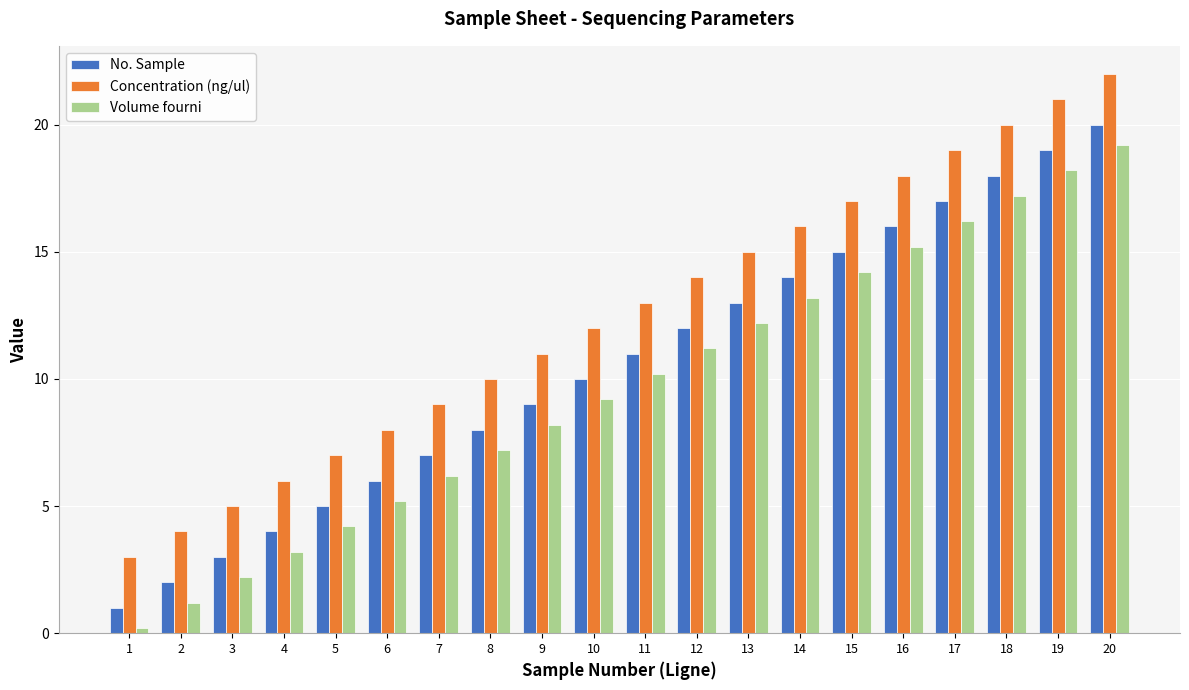

Where is Concentration (ng/ul) nearest to the value 12?

10